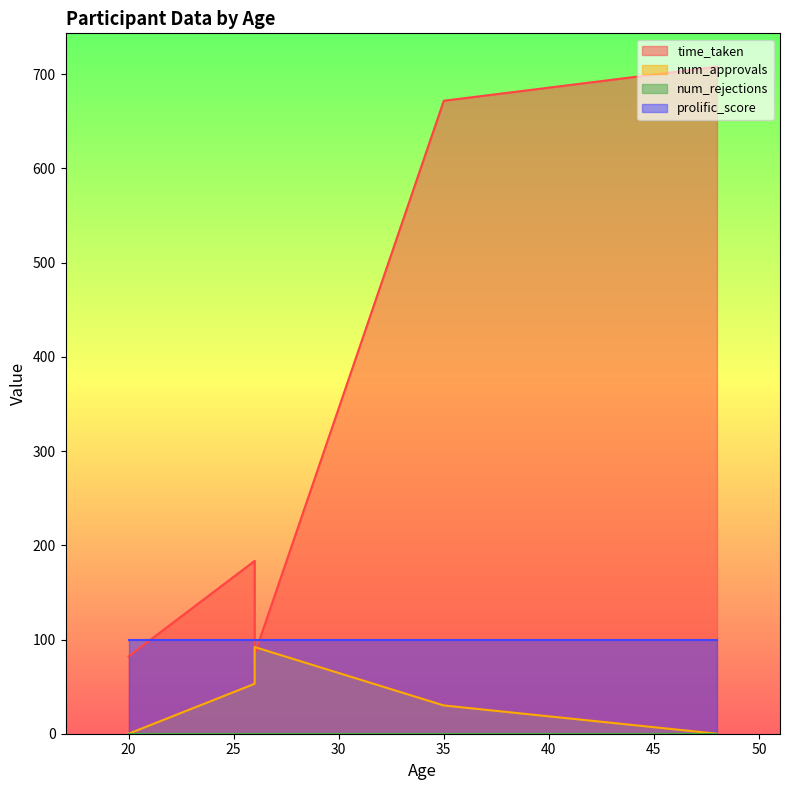

At which label is num_approvals closest to 46?

26